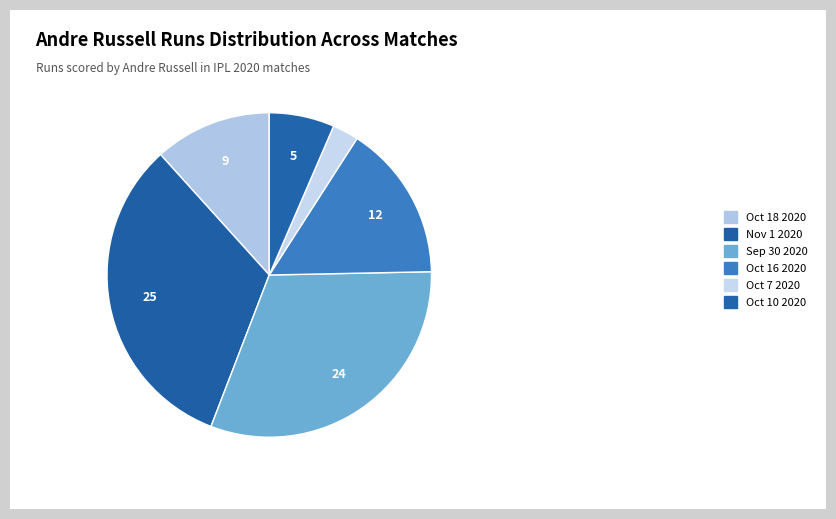

The Oct 18 2020 slice represents 19% of the pie. True or false?

False